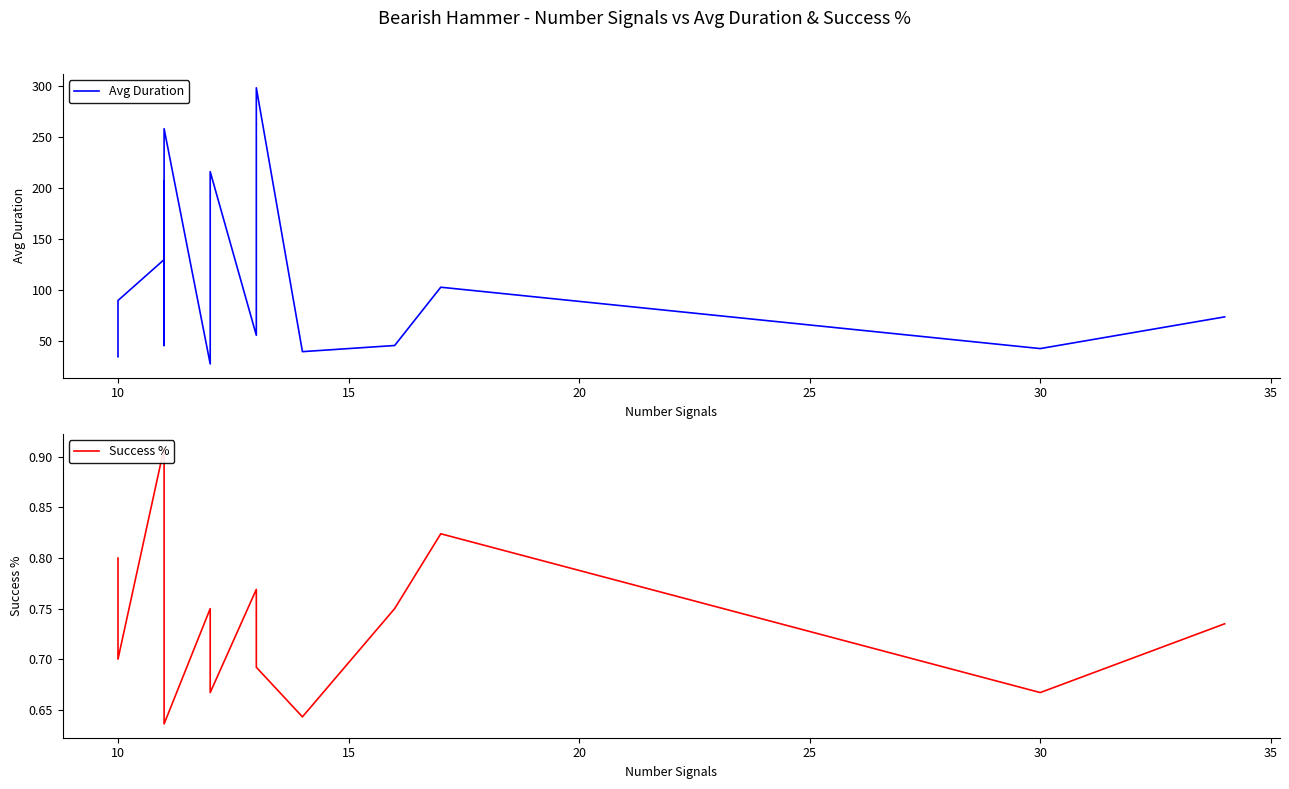

What is the label of the 19th point from the right?

10